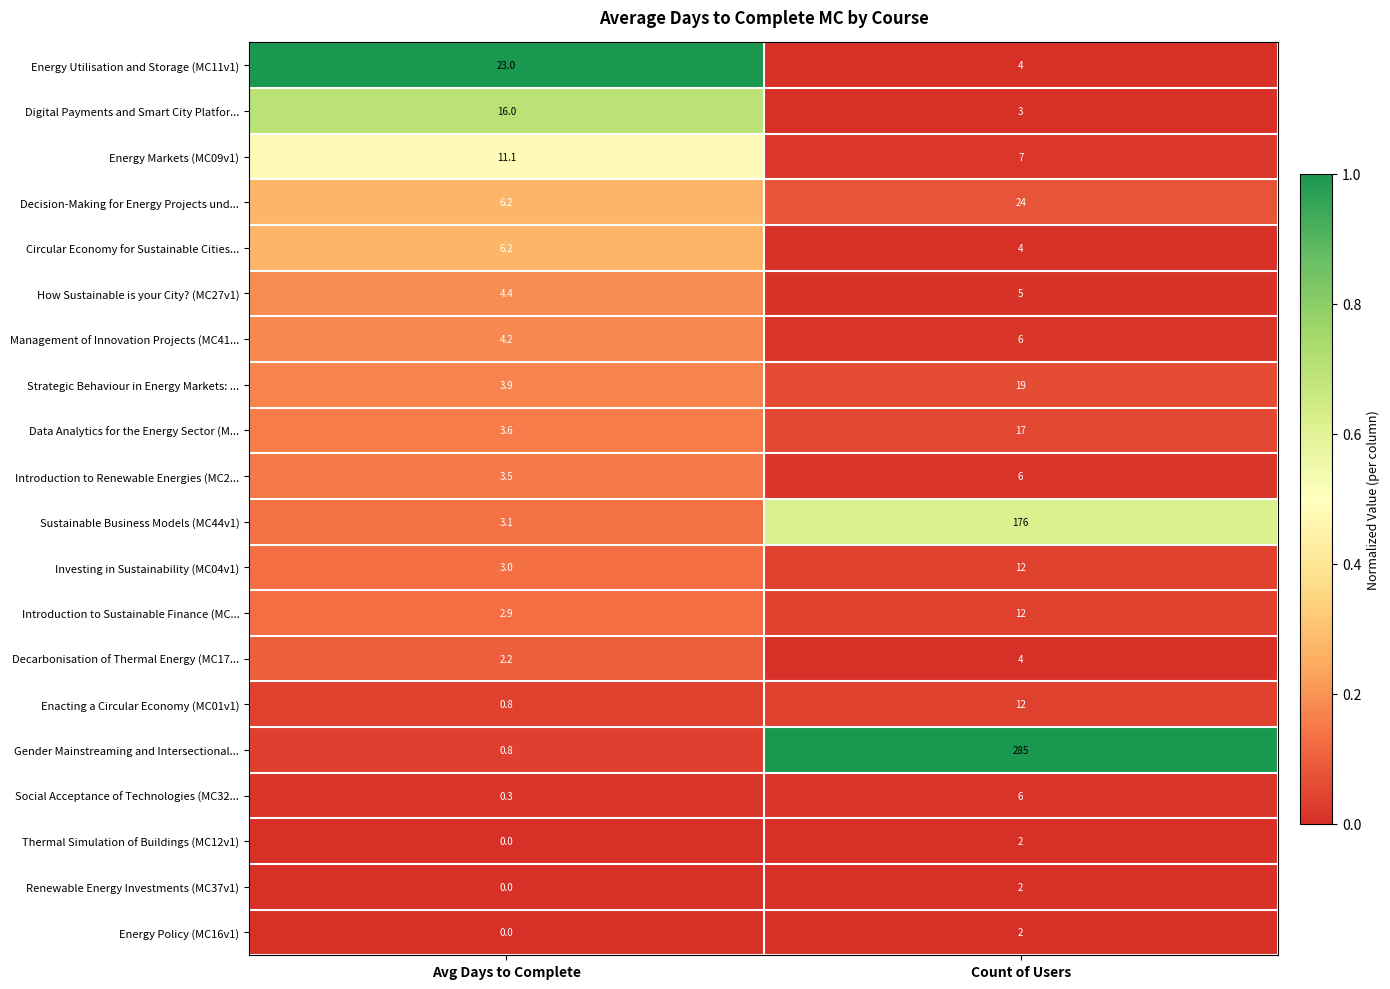

What is the difference between the Sustainable Business Models (MC44v1) values at Avg Days to Complete and Count of Users?

172.9